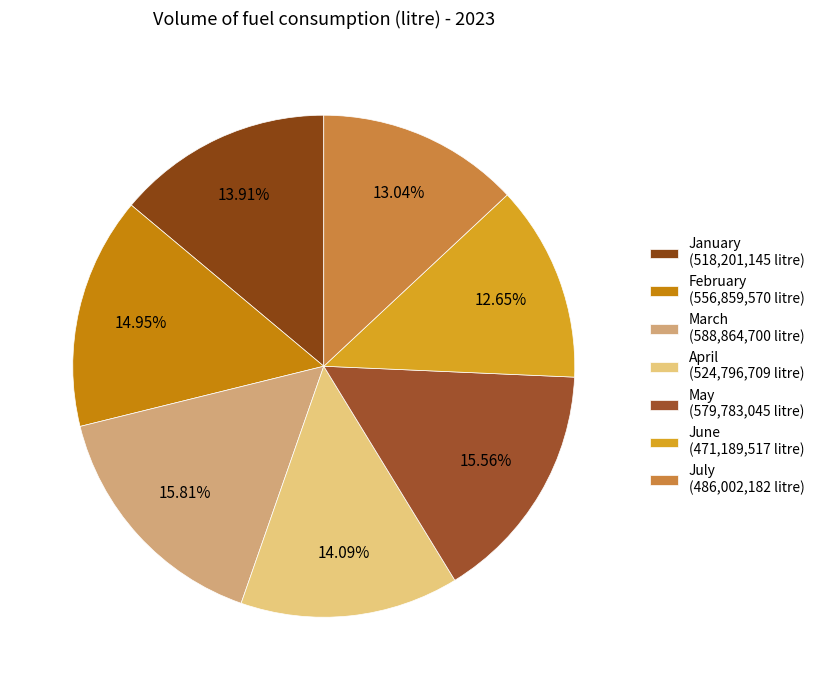

Combined, do June and January account for over 50%?

No